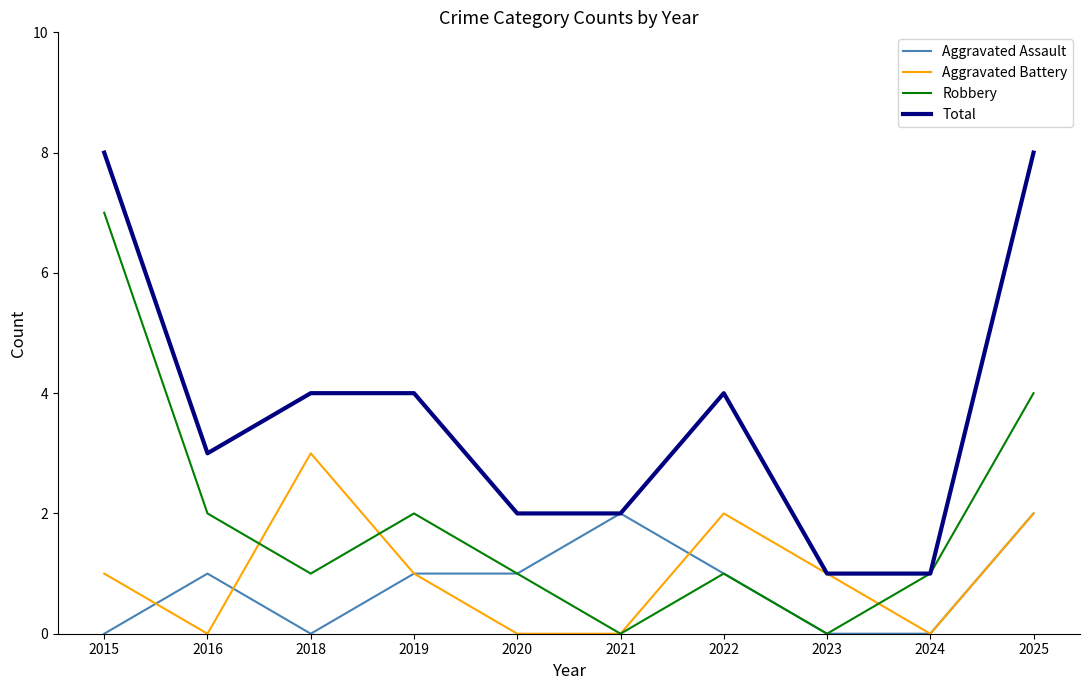

Is the value of Robbery at 2022 greater than the value of Aggravated Assault at 2025?

No